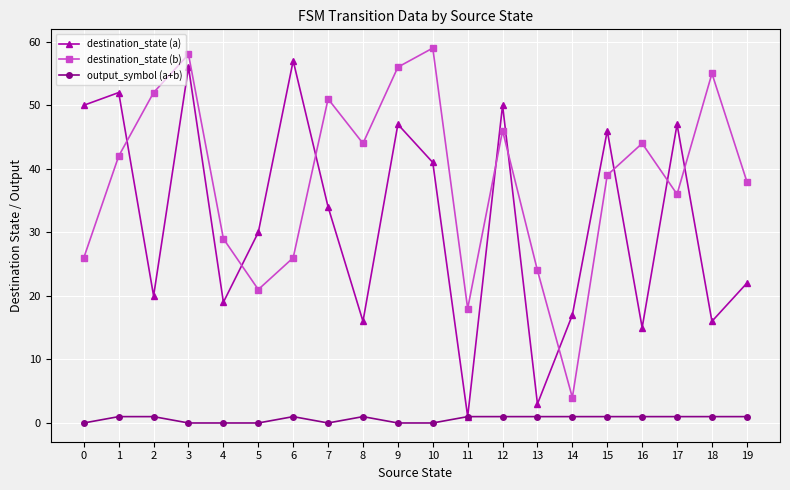

Which series changed the most between 13 and 17?

destination_state (a)